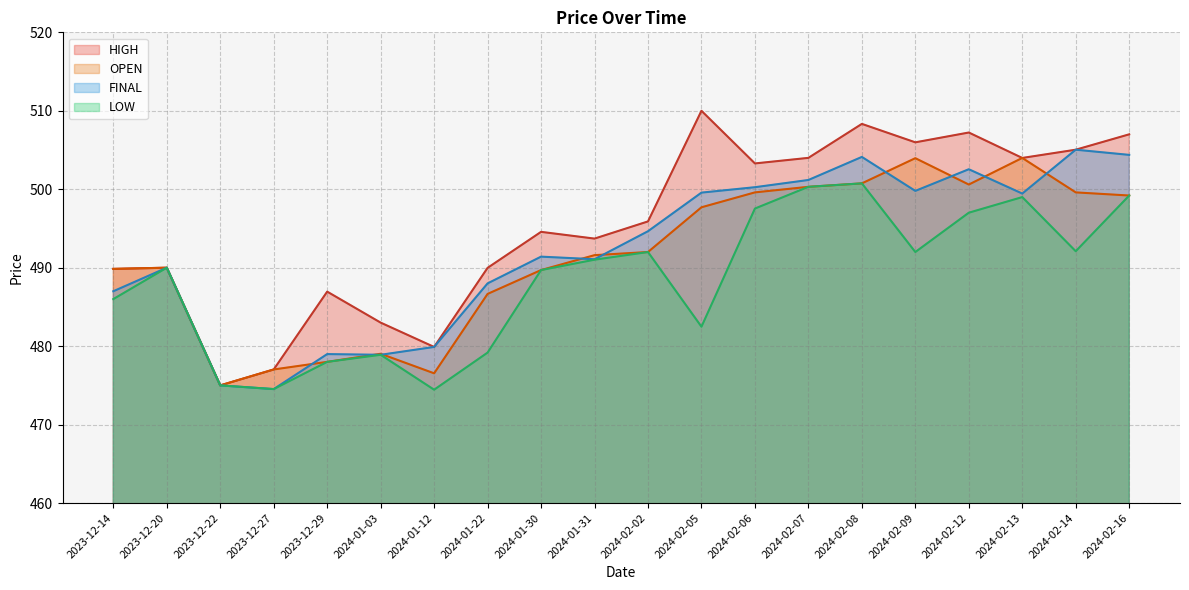

Which series has the largest total across all categories?

HIGH